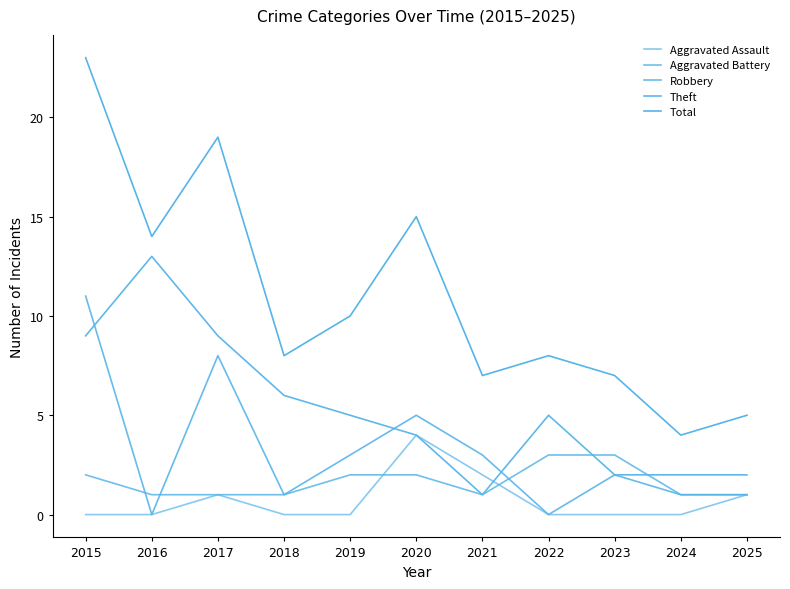

How many intersections are there between Robbery and Aggravated Battery?

3